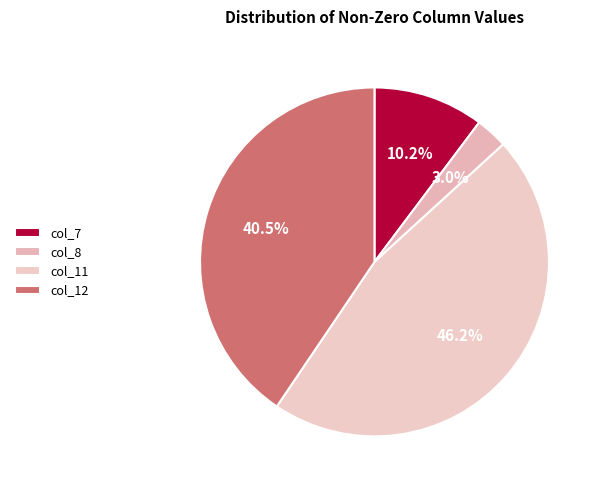

Which category has the biggest portion of the pie?

col_11